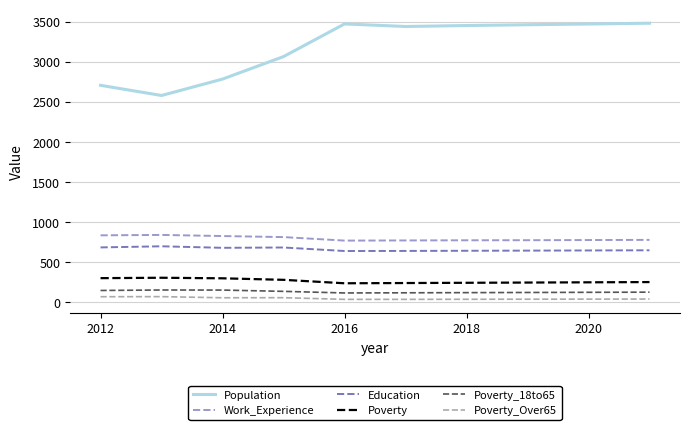

What is the greatest value displayed?

3483